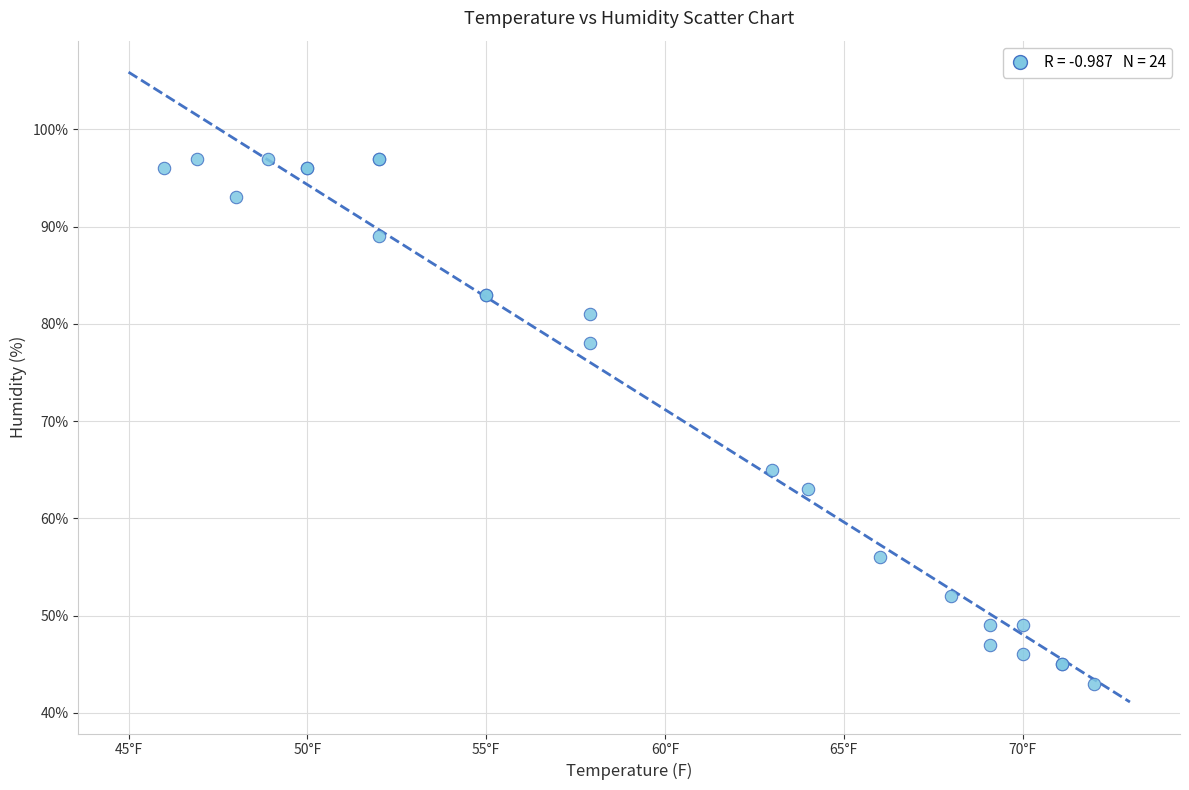

What Y value in the scatter plot is closest to 70?

65